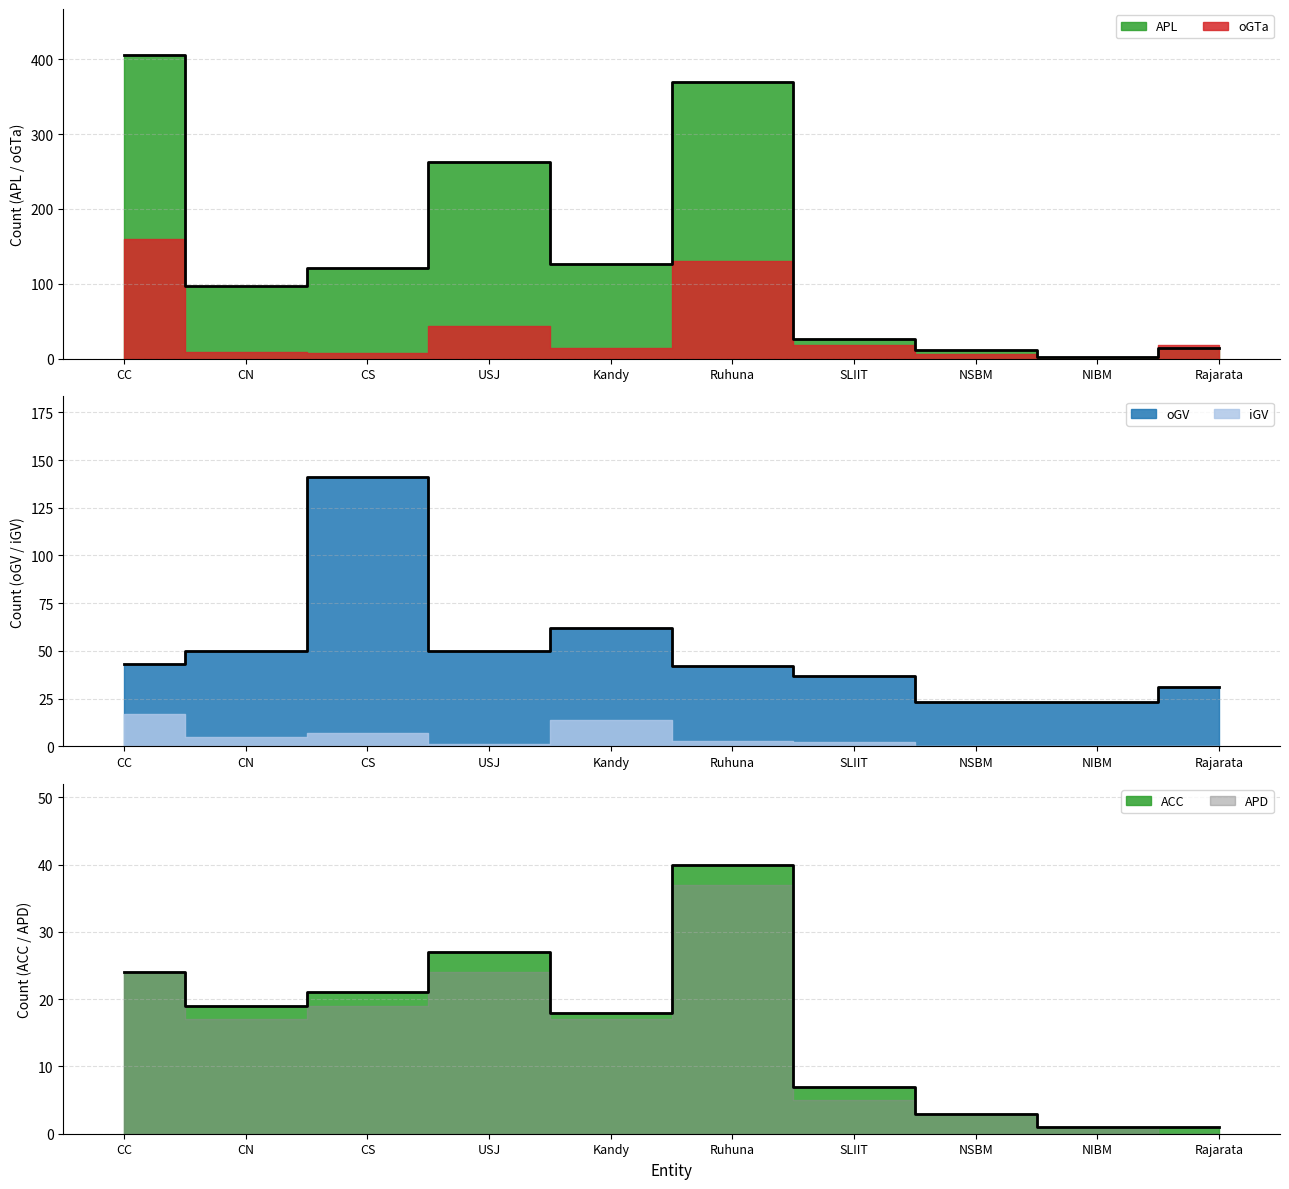

How many data points in APL are above 121?

4